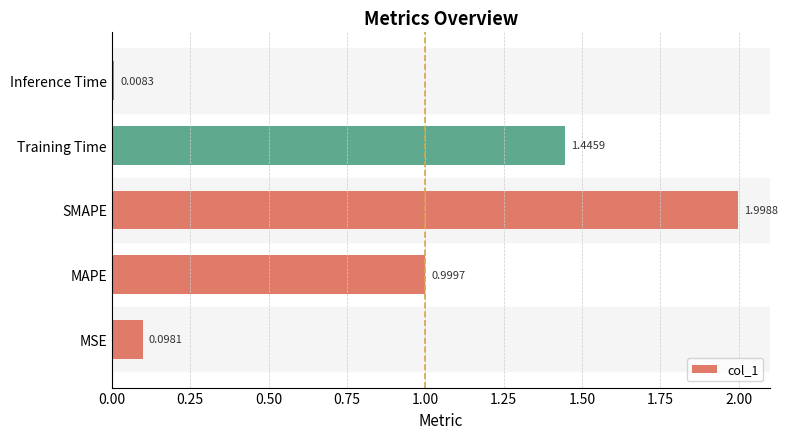

How many data points does each series have?

5